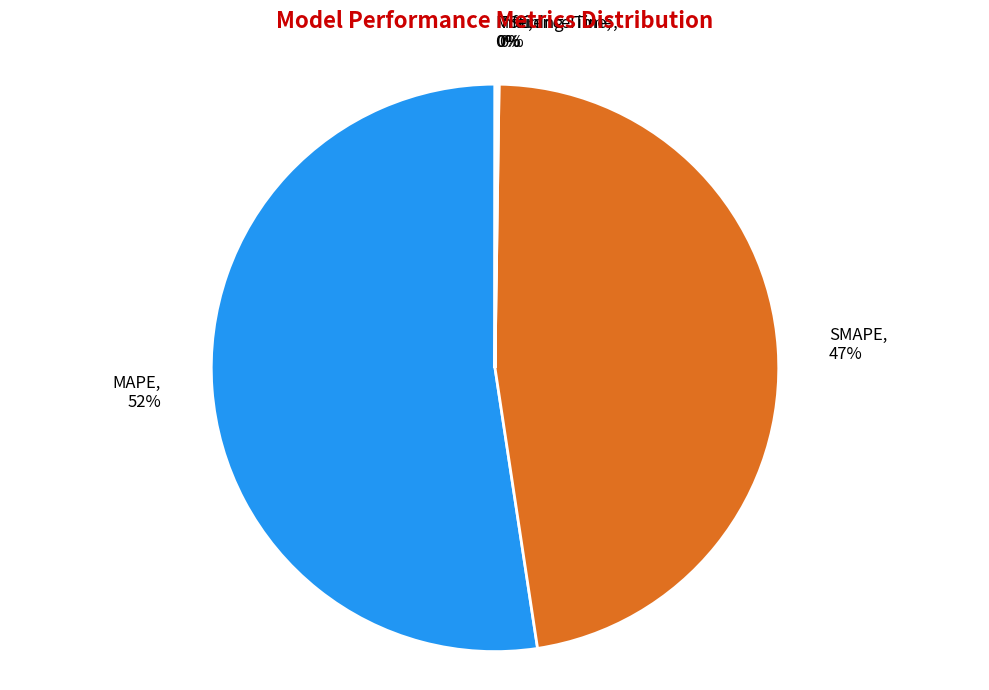

Is there any slice that represents more than half of the pie?

Yes